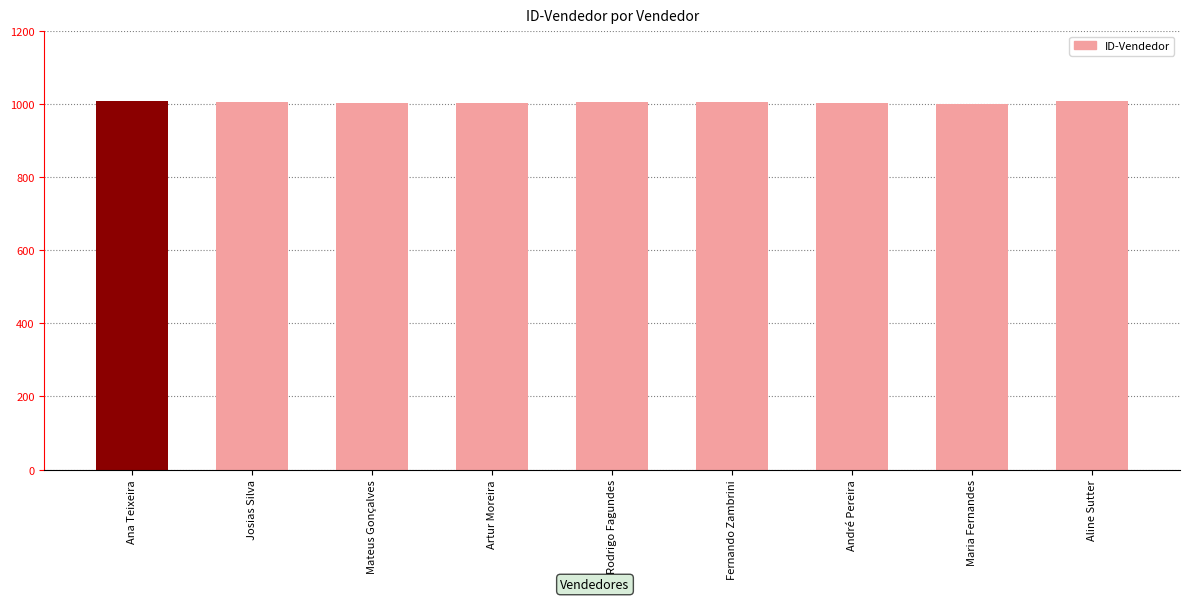

What is the value of the 7th bar from the left?

1002